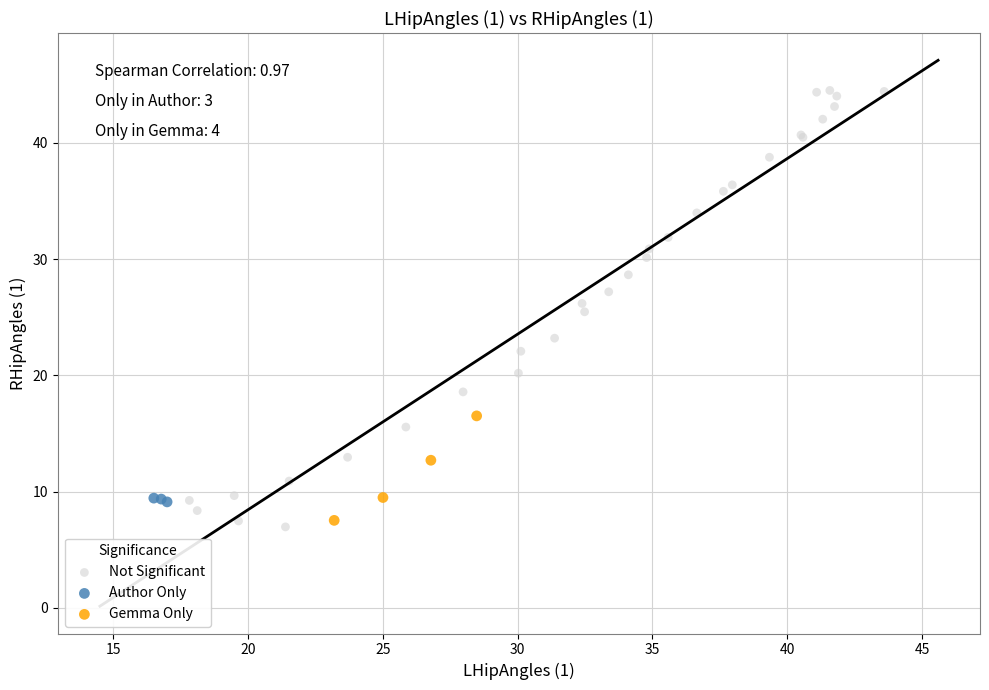

What are all the series names shown in the legend?

Not Significant, Author Only, Gemma Only